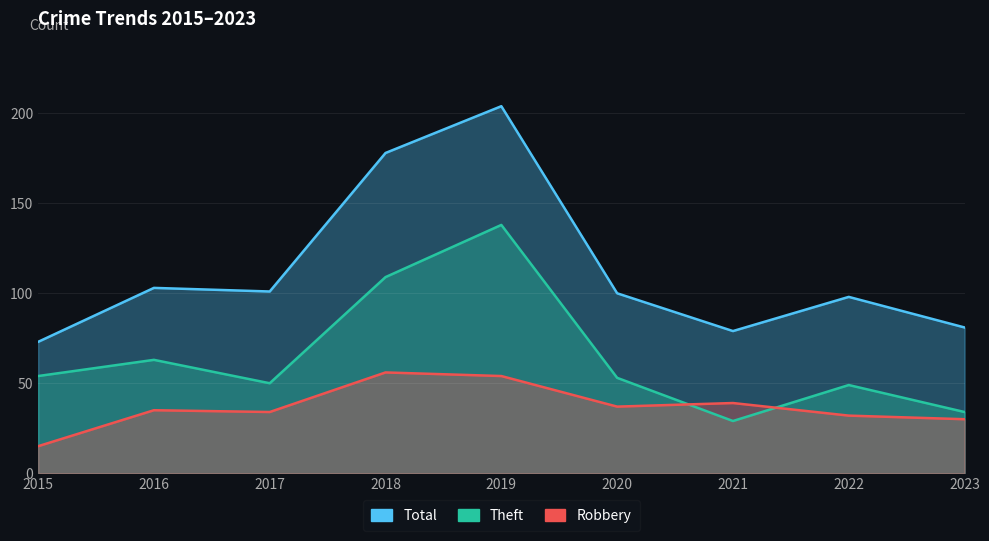

At how many categories does at least one series exceed 48?

9